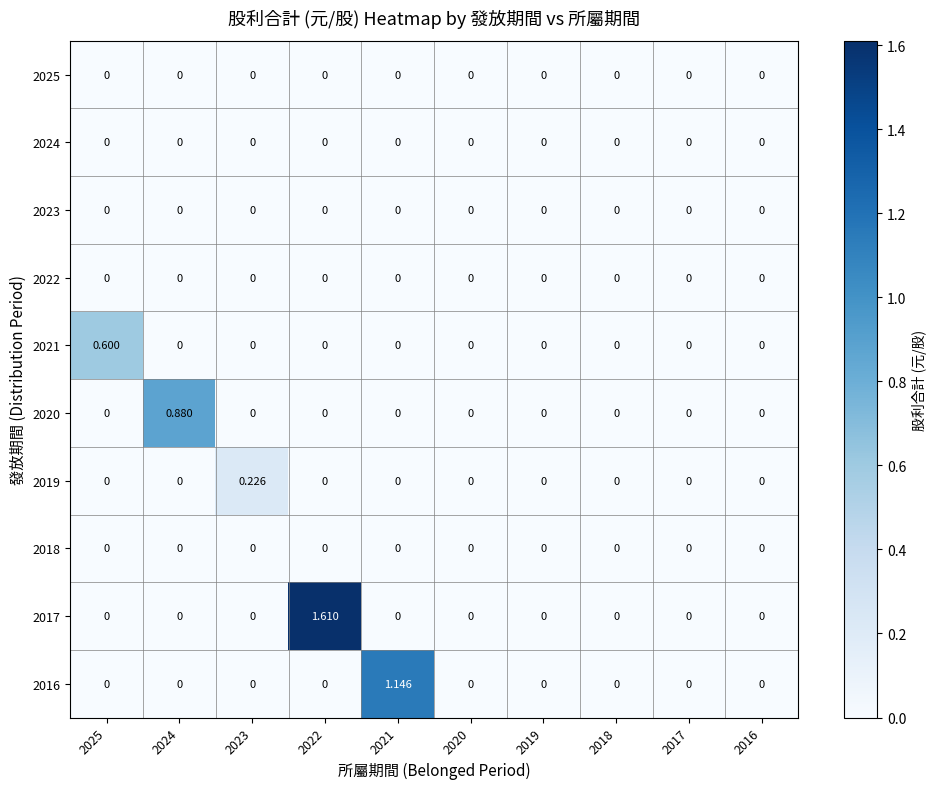

Reading left to right, transcribe all the data shown in this chart.

2025: 2025=0.0	2024=0.0	2023=0.0	2022=0.0	2021=0.0	2020=0.0	2019=0.0	2018=0.0	2017=0.0	2016=0.0
2024: 2025=0.0	2024=0.0	2023=0.0	2022=0.0	2021=0.0	2020=0.0	2019=0.0	2018=0.0	2017=0.0	2016=0.0
2023: 2025=0.0	2024=0.0	2023=0.0	2022=0.0	2021=0.0	2020=0.0	2019=0.0	2018=0.0	2017=0.0	2016=0.0
2022: 2025=0.0	2024=0.0	2023=0.0	2022=0.0	2021=0.0	2020=0.0	2019=0.0	2018=0.0	2017=0.0	2016=0.0
2021: 2025=0.6	2024=0.0	2023=0.0	2022=0.0	2021=0.0	2020=0.0	2019=0.0	2018=0.0	2017=0.0	2016=0.0
2020: 2025=0.0	2024=0.9	2023=0.0	2022=0.0	2021=0.0	2020=0.0	2019=0.0	2018=0.0	2017=0.0	2016=0.0
2019: 2025=0.0	2024=0.0	2023=0.2	2022=0.0	2021=0.0	2020=0.0	2019=0.0	2018=0.0	2017=0.0	2016=0.0
2018: 2025=0.0	2024=0.0	2023=0.0	2022=0.0	2021=0.0	2020=0.0	2019=0.0	2018=0.0	2017=0.0	2016=0.0
2017: 2025=0.0	2024=0.0	2023=0.0	2022=1.6	2021=0.0	2020=0.0	2019=0.0	2018=0.0	2017=0.0	2016=0.0
2016: 2025=0.0	2024=0.0	2023=0.0	2022=0.0	2021=1.1	2020=0.0	2019=0.0	2018=0.0	2017=0.0	2016=0.0